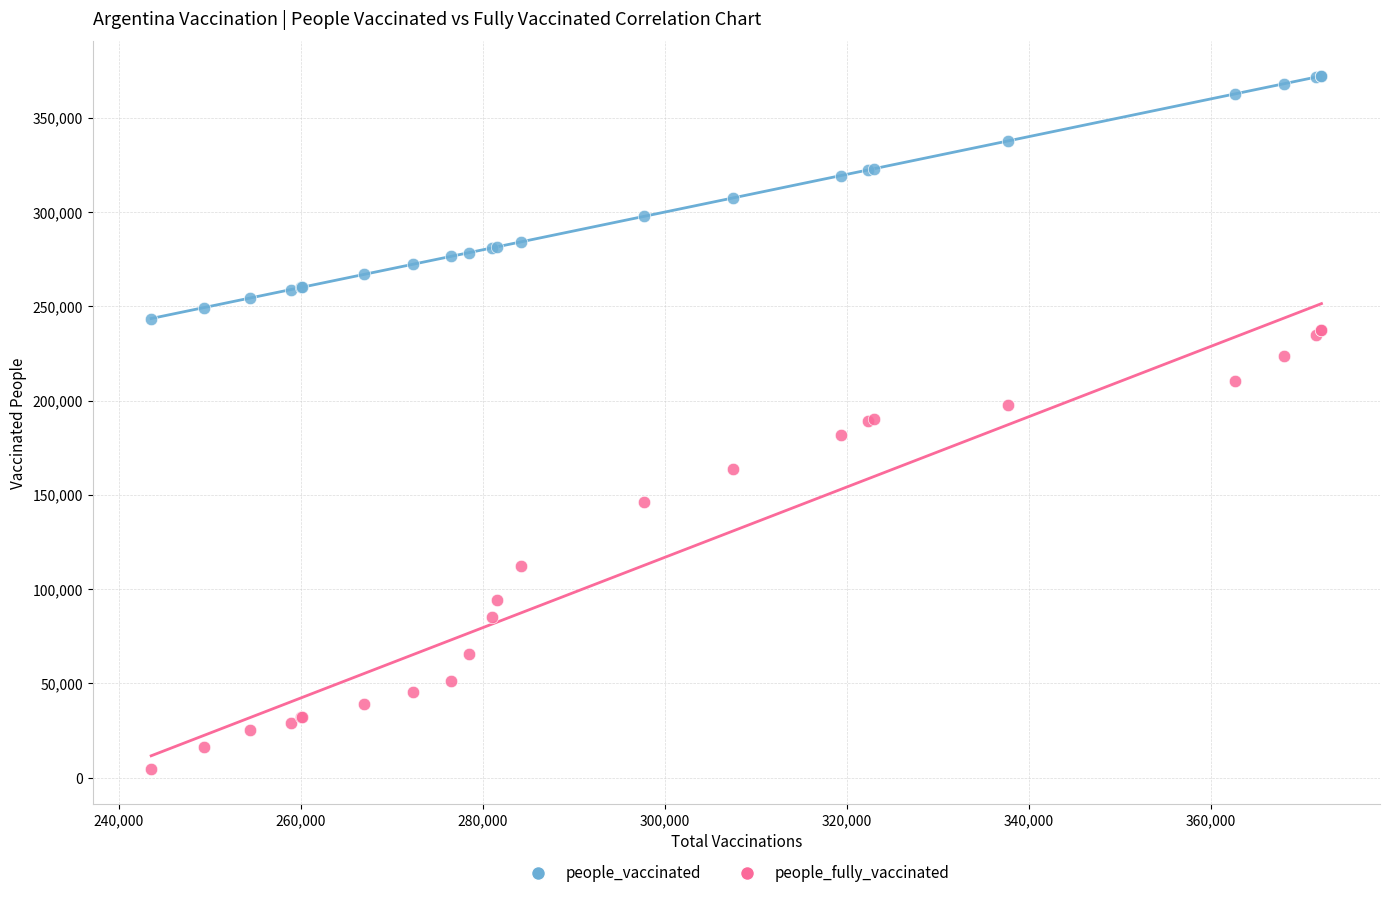

Which series contains the lowest Y value?

people_fully_vaccinated